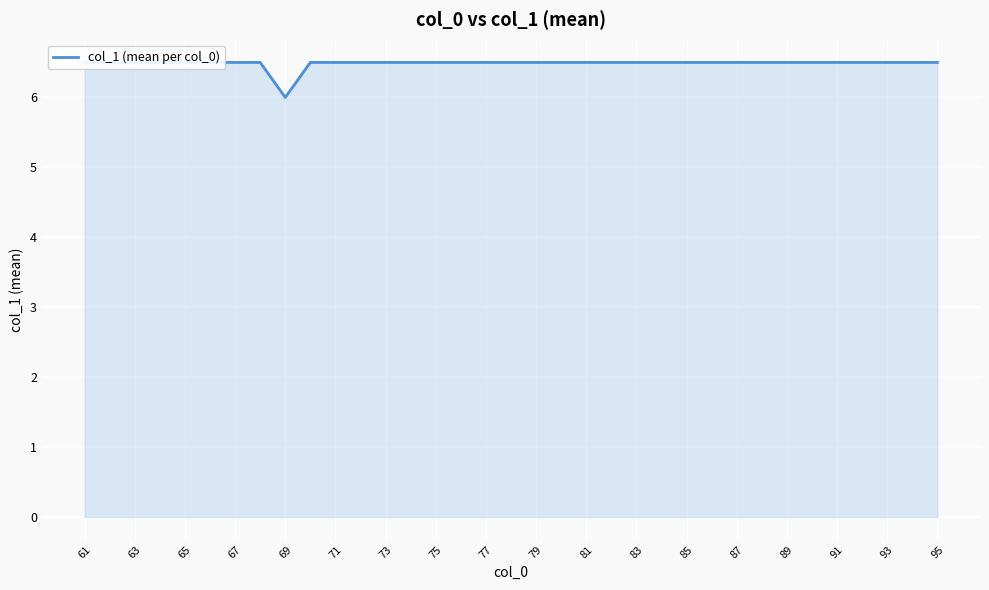

What is the difference between the second highest and minimum values?

0.5